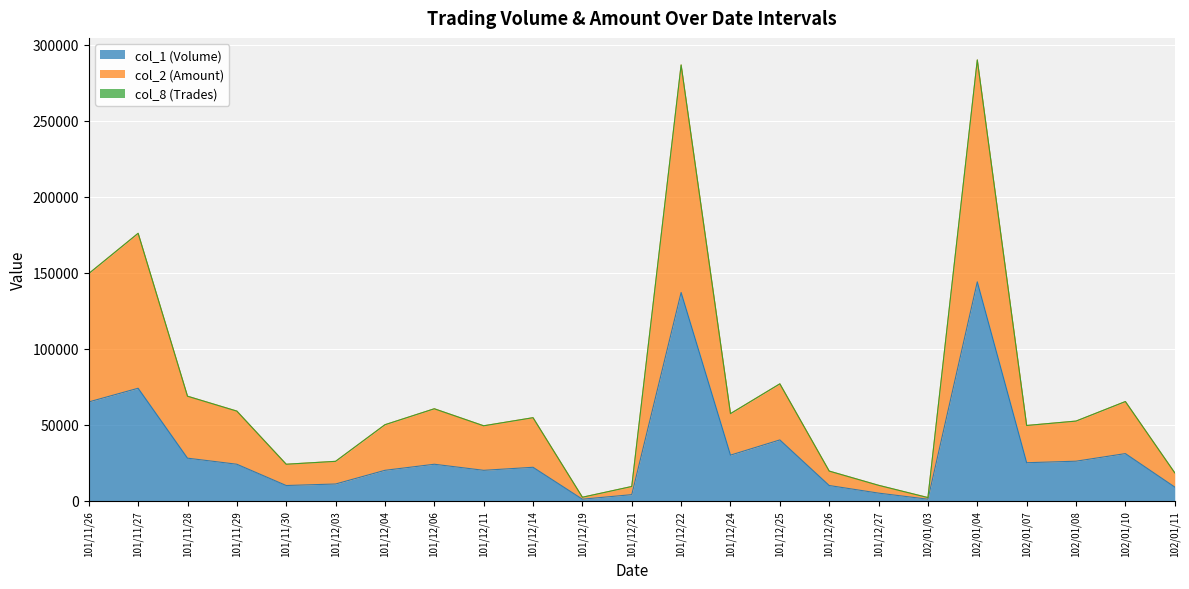

What is the spread (max minus min) of values at 101/11/29?

34962